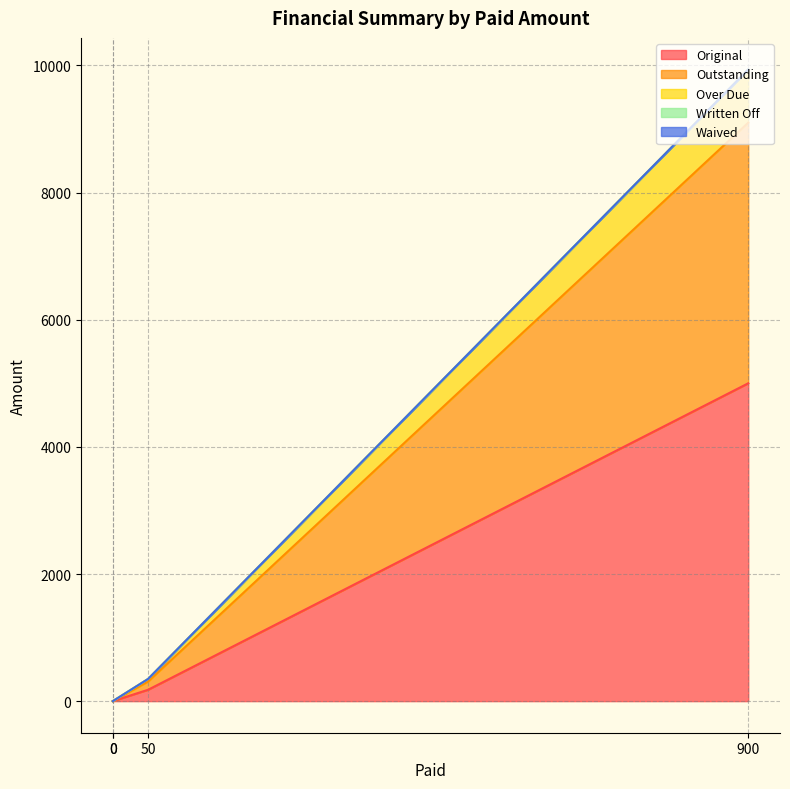

What is the highest value of the Original series?

5000.0